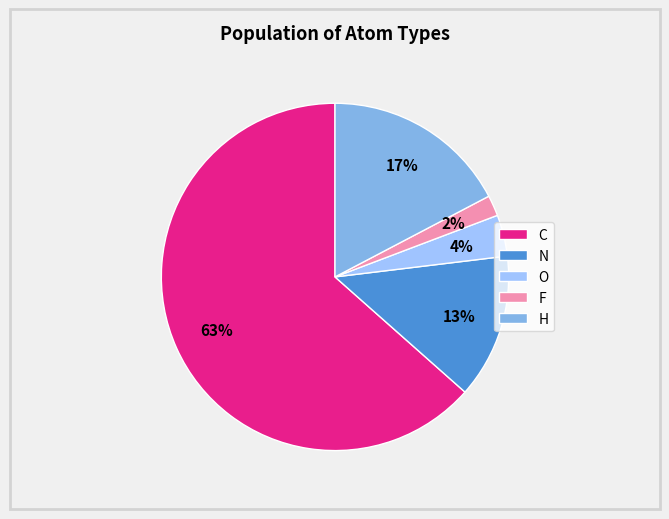

How many slices are in this pie chart?

5